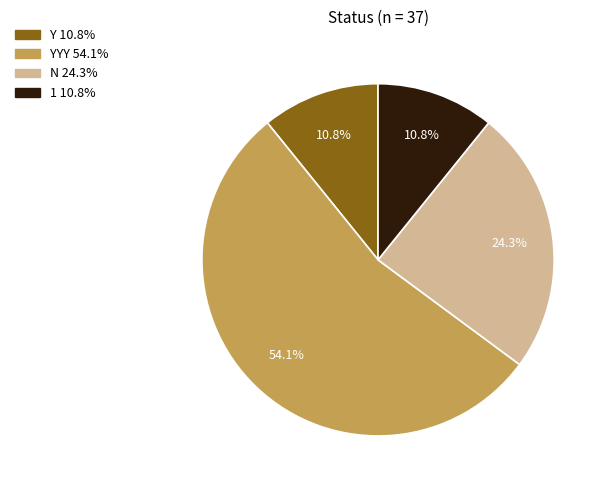

Does any single category account for the majority?

Yes